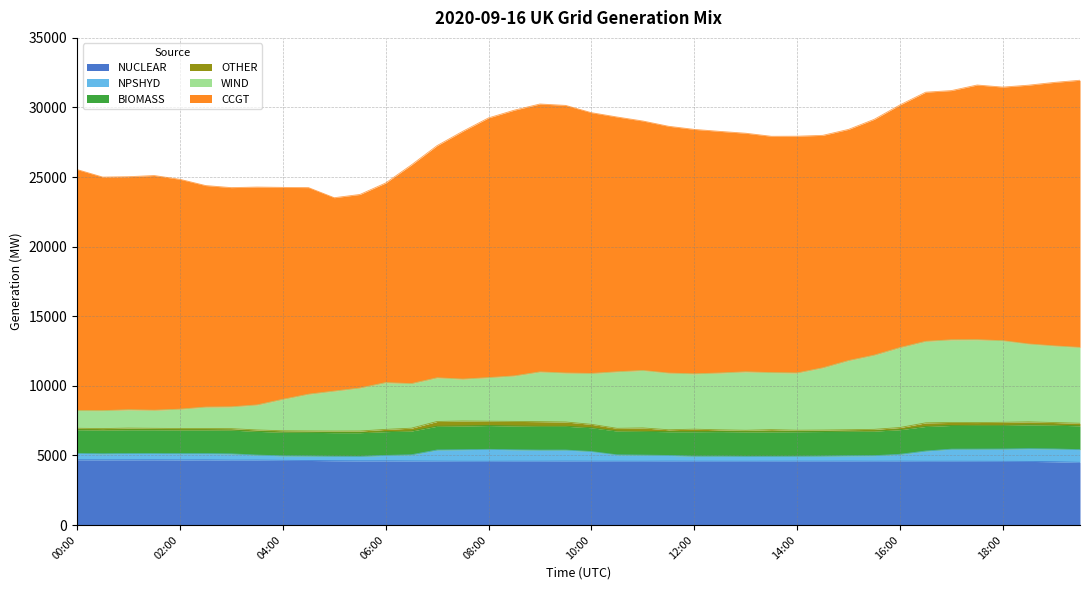

What is the minimum value for NUCLEAR?

4506